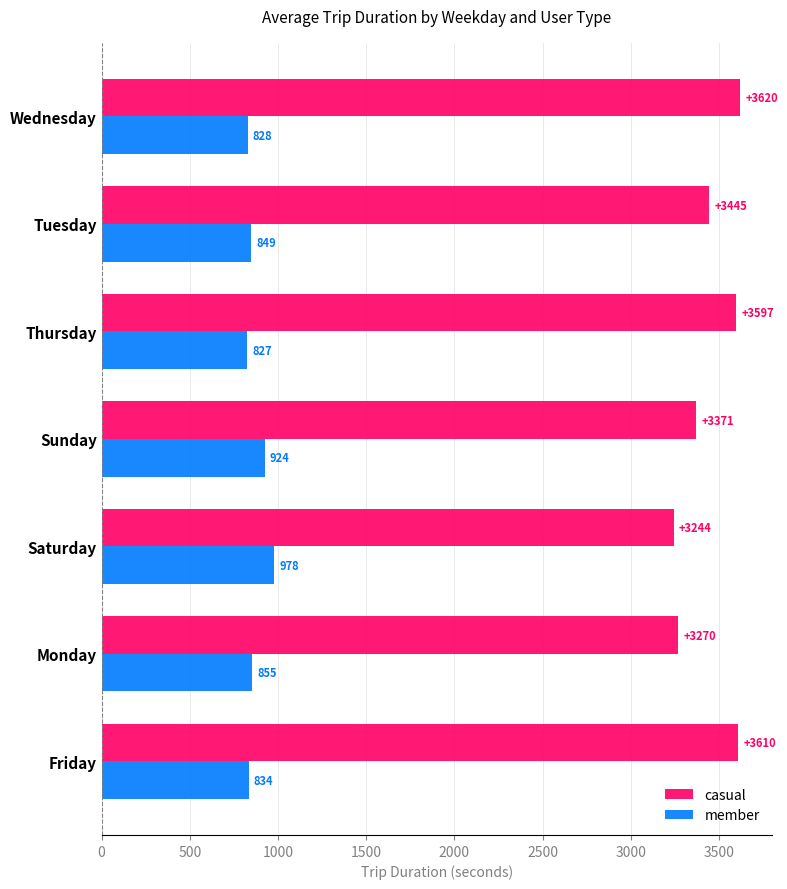

How many values in the casual series exceed 3444?

4